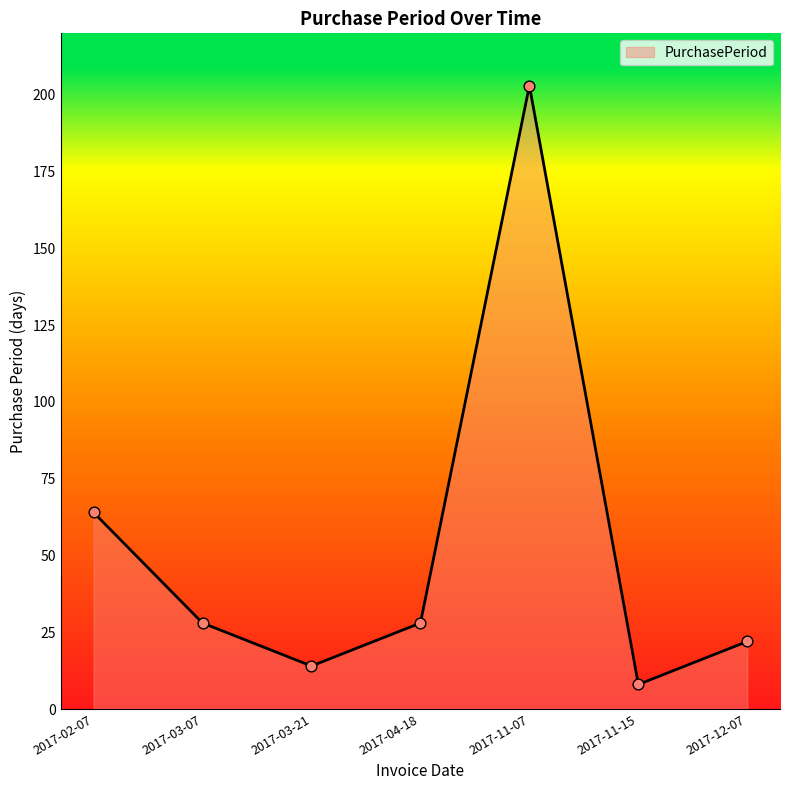

What is the change in value from 2017-02-07 to 2017-12-07?

-42